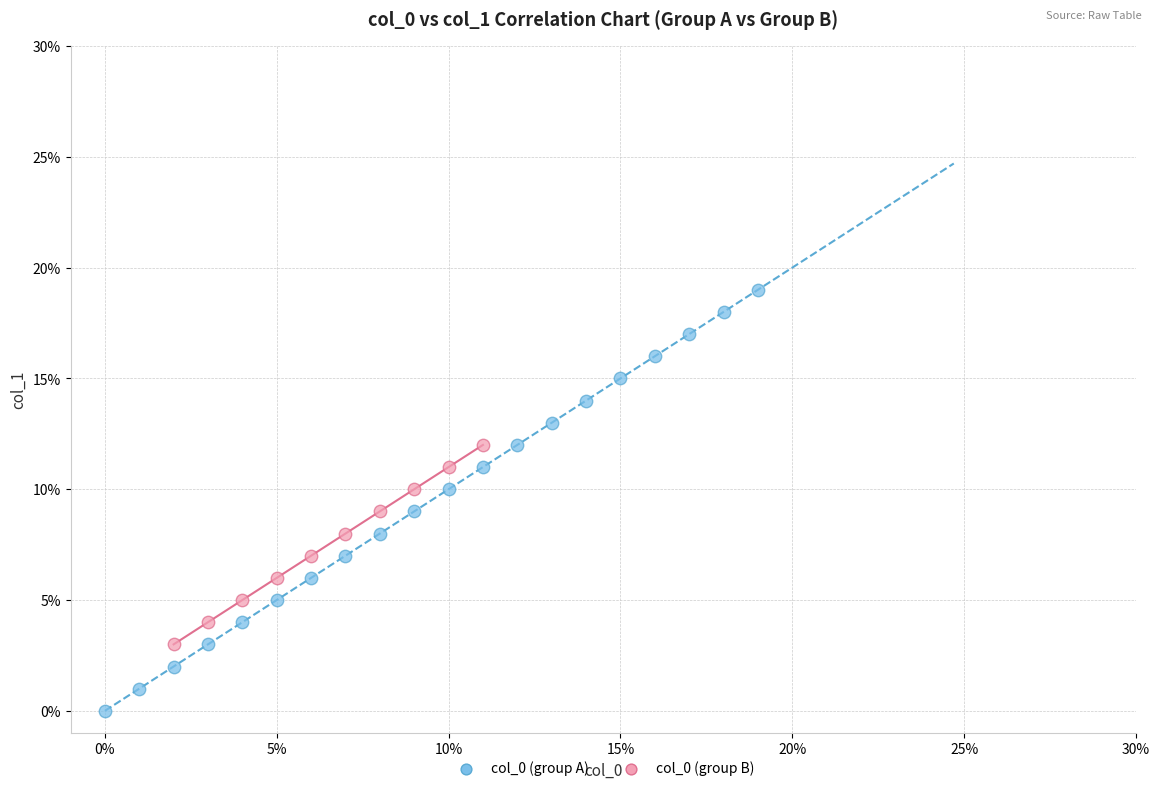

Which series contains the highest Y value?

col_0 (group A)